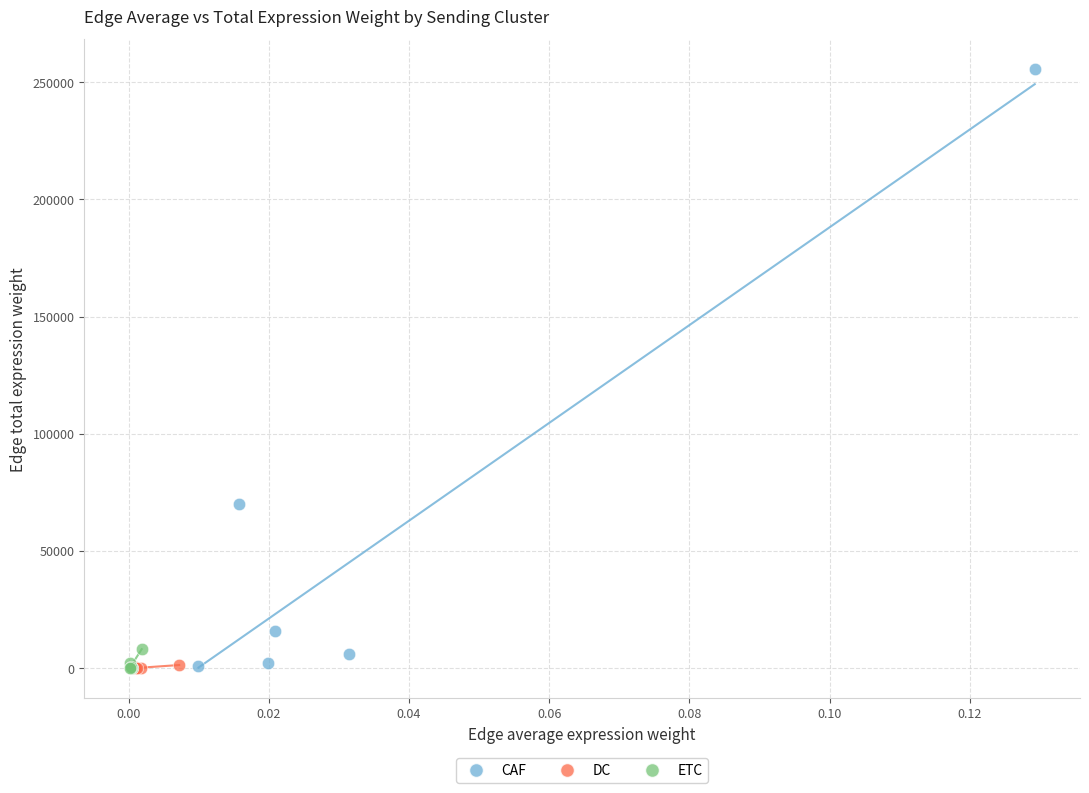

Which series has the widest spread of Y values?

CAF